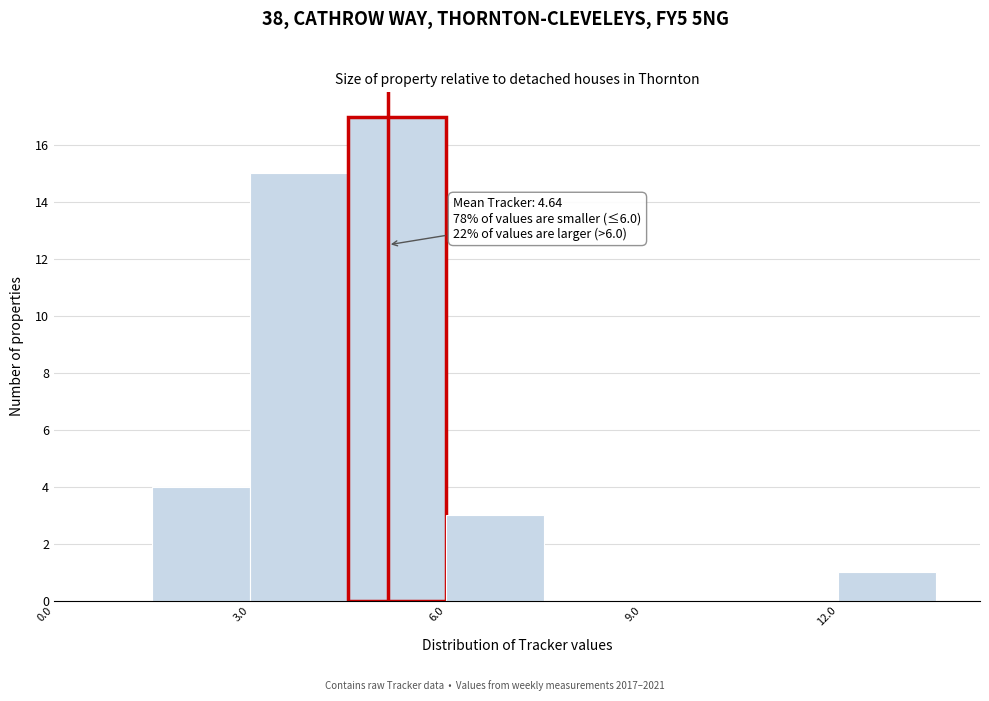

Around what value on the x-axis is the tallest bar? Give the approximate position of its centre, as read against the axis.

5.5